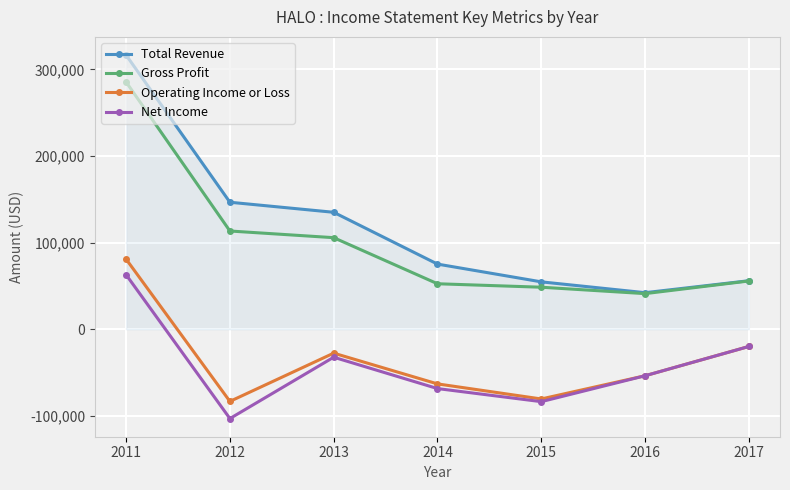

At how many categories does at least one series exceed 46255?

6